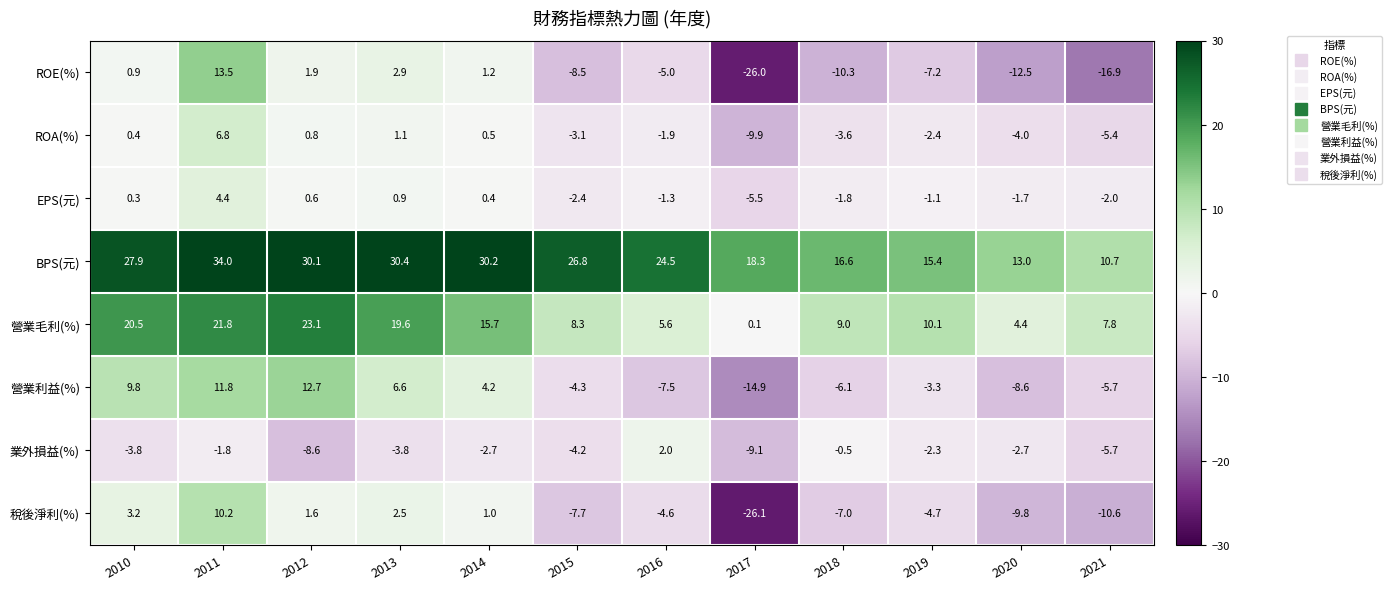

Which series changed the most between 2010 and 2019?

營業利益(%)